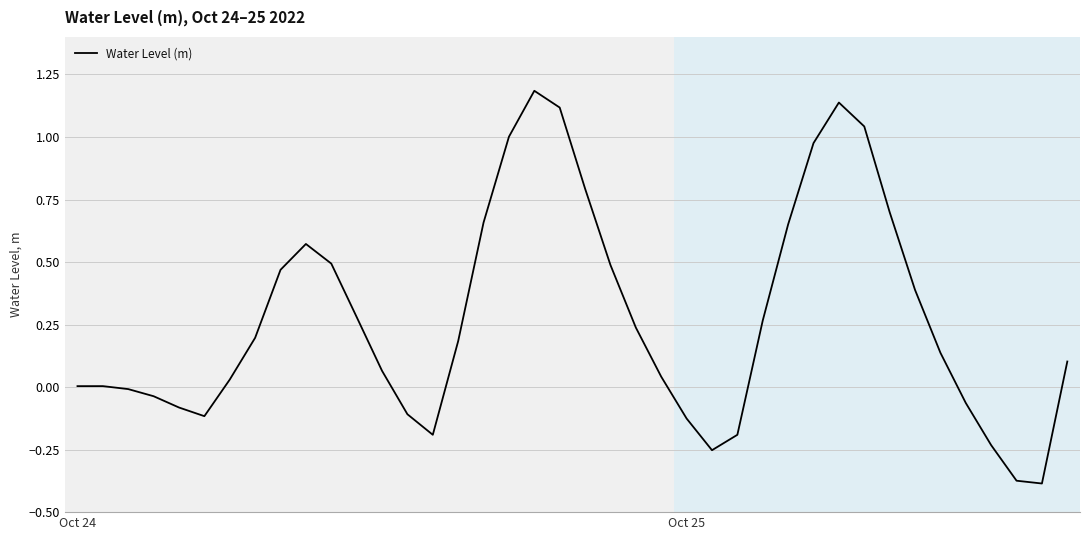

What is the difference between the maximum and minimum values?

1.6